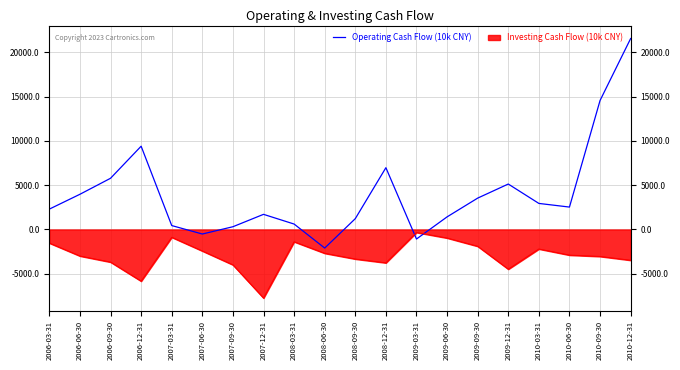

What is the difference between the maximum and minimum values?

23672